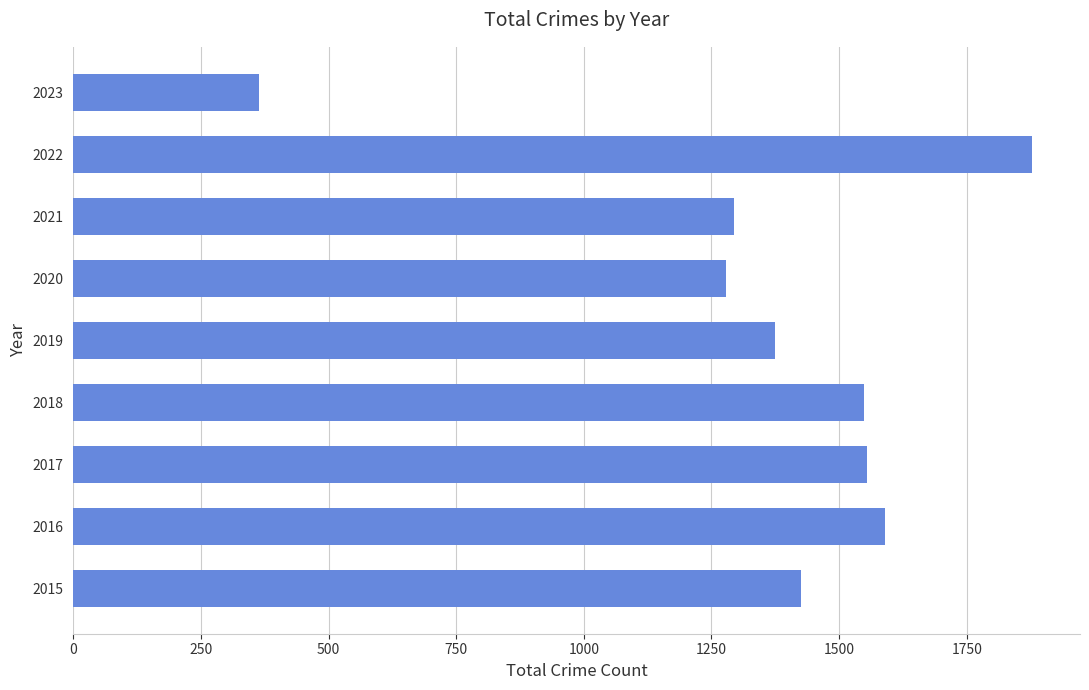

Between 2015 and 2021, which is larger?

2015